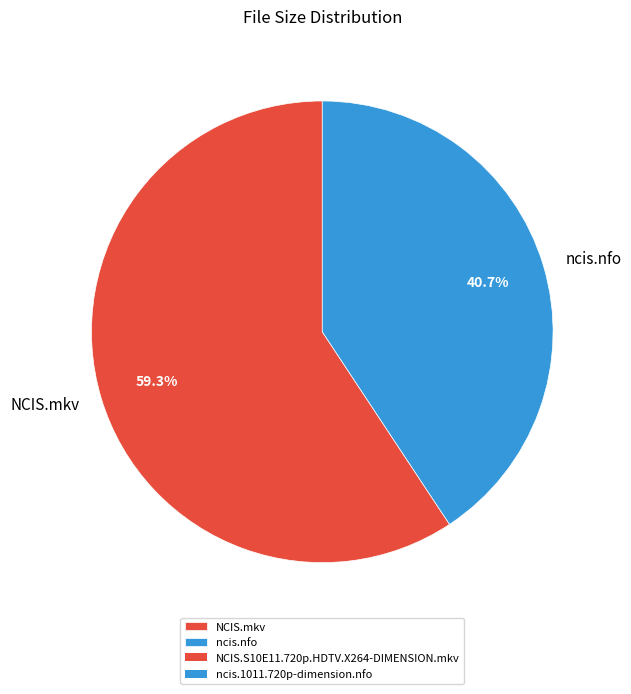

Does ncis.nfo account for over 50% of the chart?

No